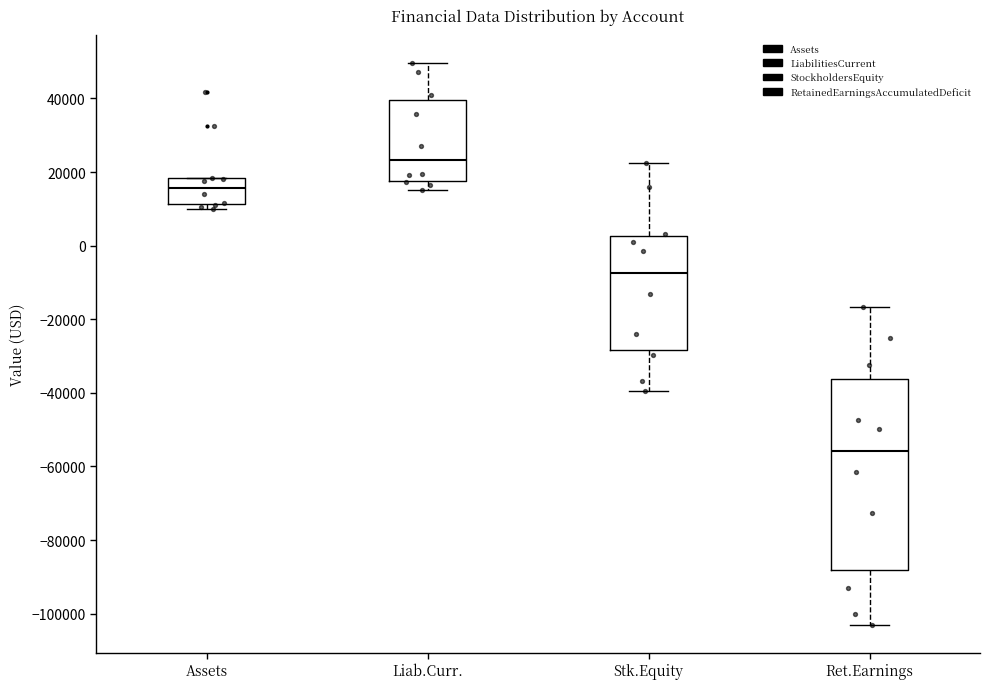

Which box has the lowest median line?

Ret.Earnings